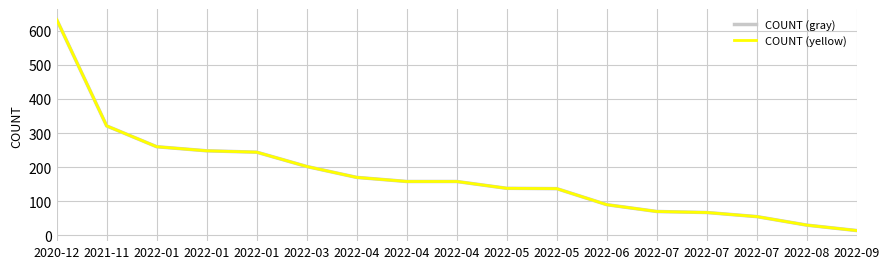

Between 2021-11 and 2022-01, which series saw the biggest shift?

COUNT (gray)